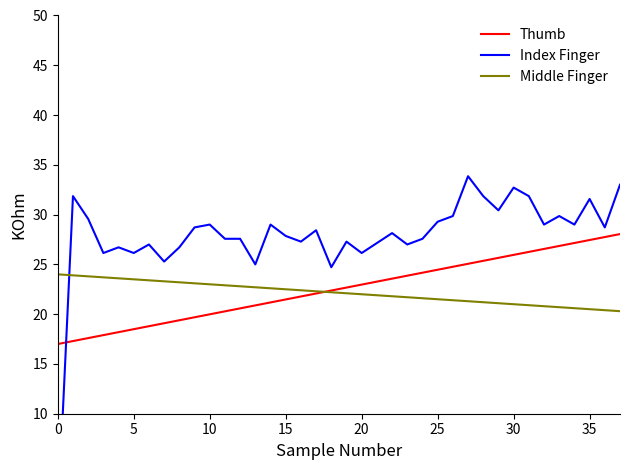

At how many categories does at least one series exceed 6?

38